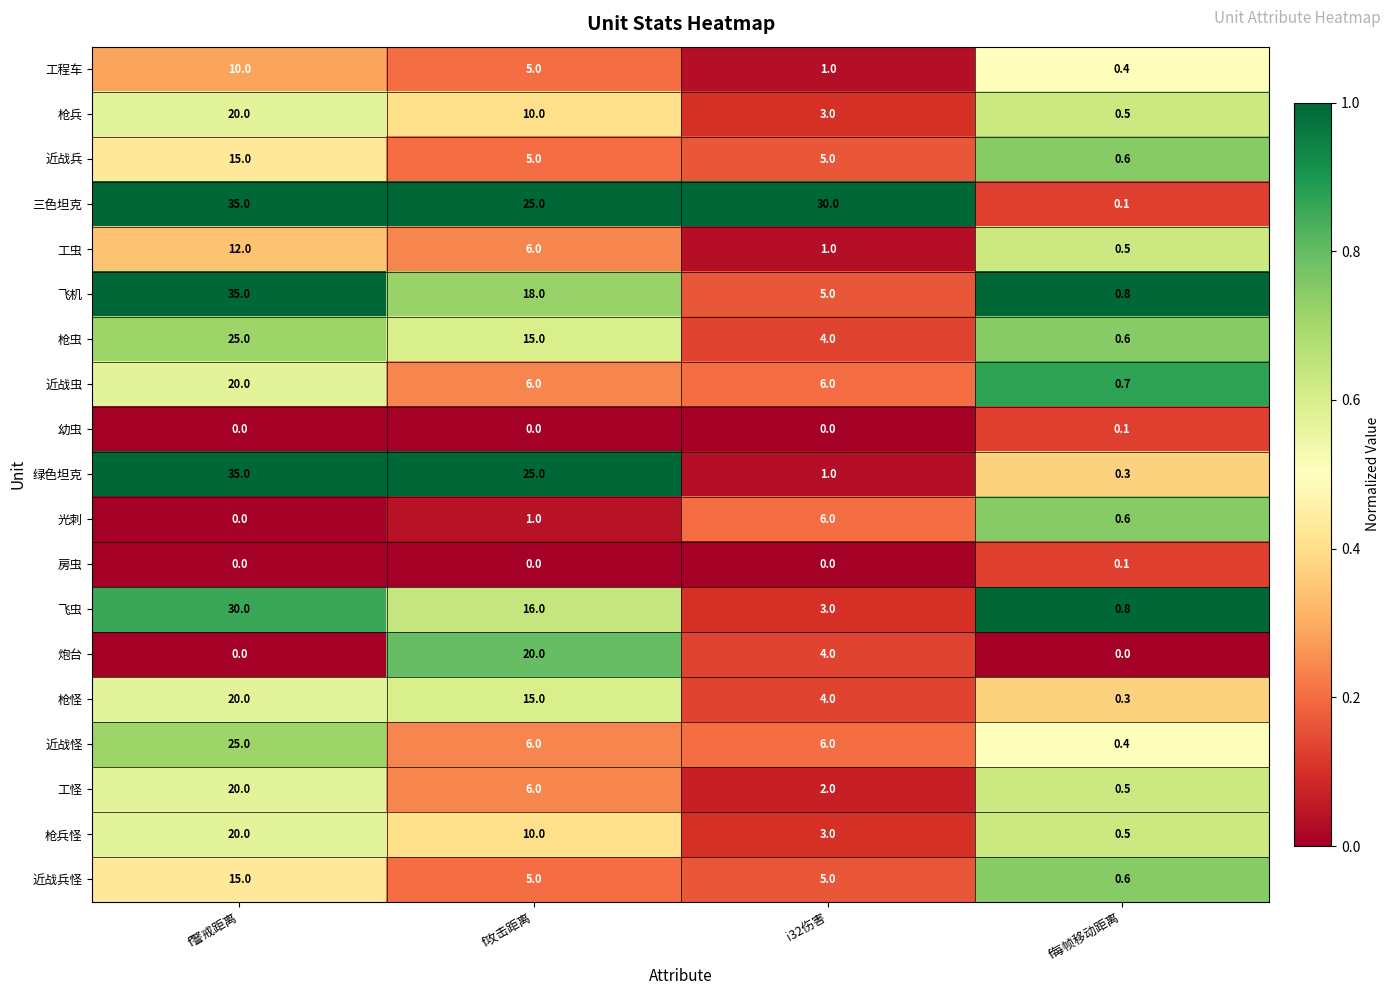

Is the value of 近战兵 at f每帧移动距离 greater than the value of 近战怪 at i32伤害?

No